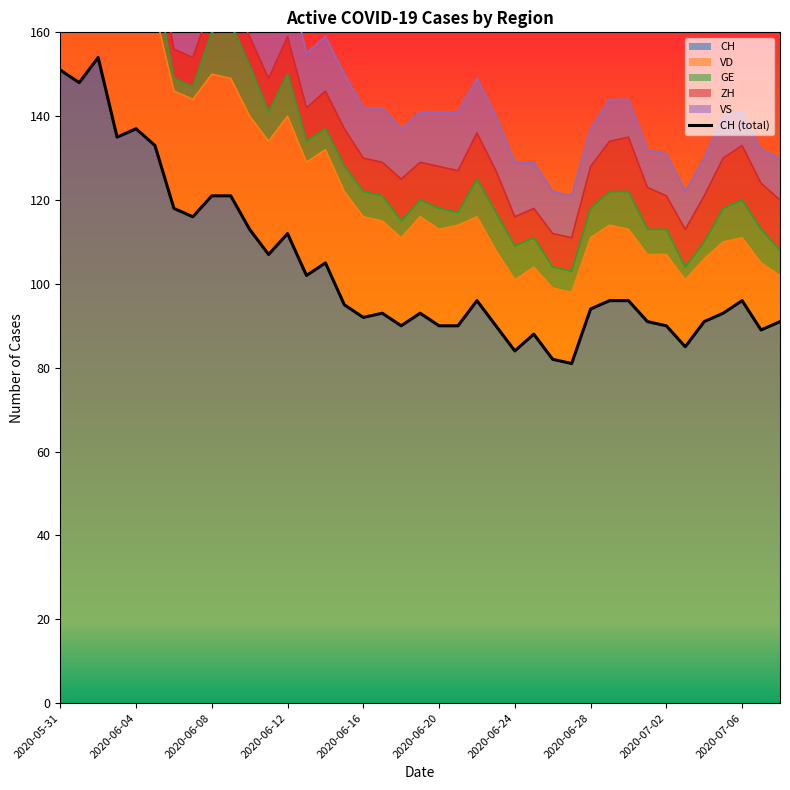

Does the chart display data point markers on the line(s)?

No